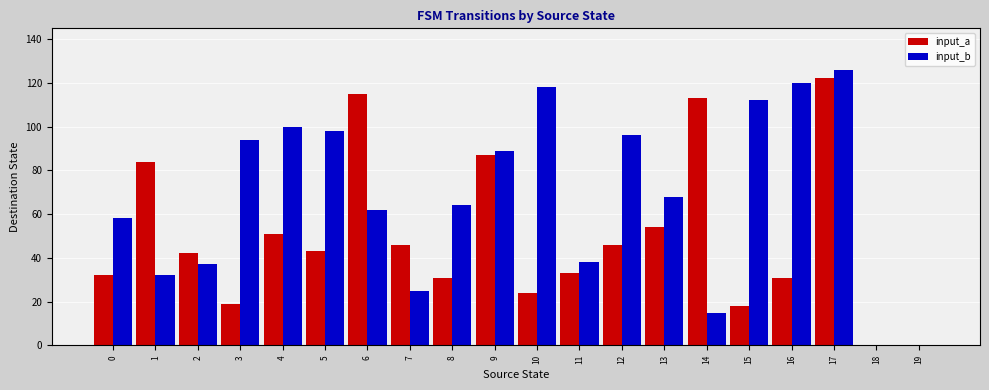

Is it true that input_b equals 15 at 14?

True